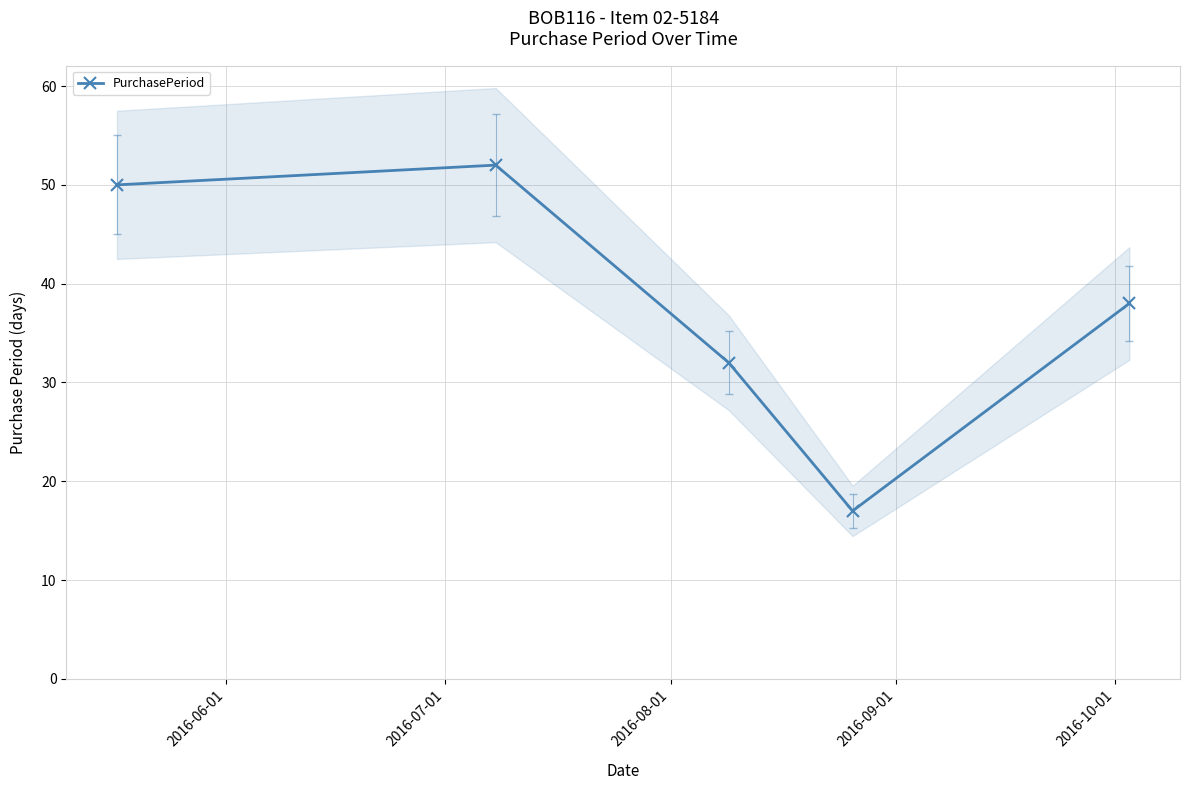

In PurchasePeriod, how many points are lower than both neighbors (excluding endpoints)?

1